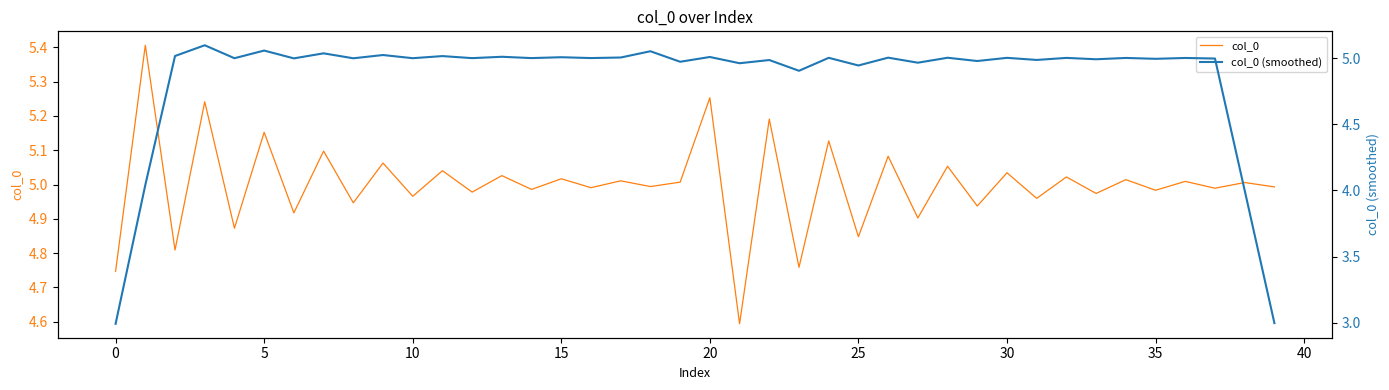

What is the difference between the maximum and minimum values in the col_0 series?

0.8